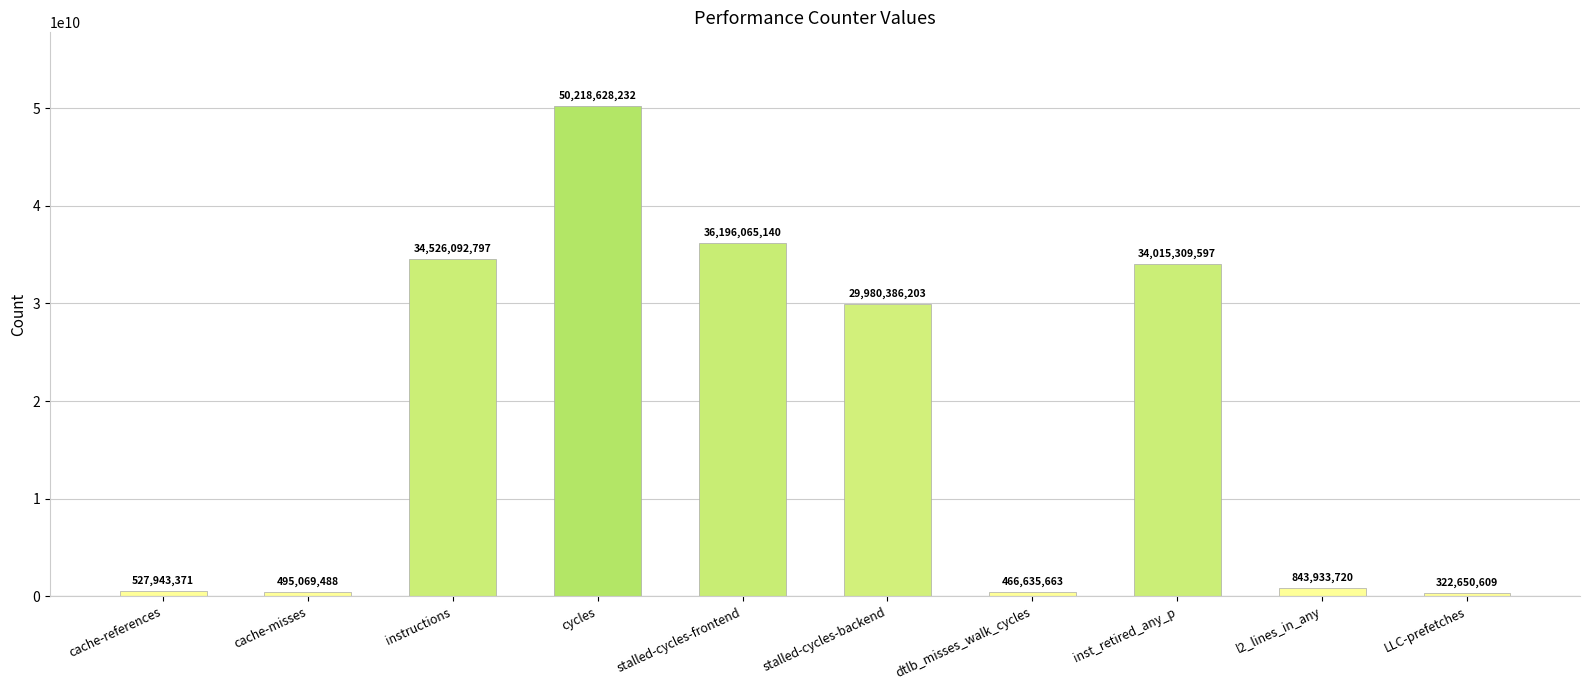

Where is the data nearest to the value 25270639420?

stalled-cycles-backend